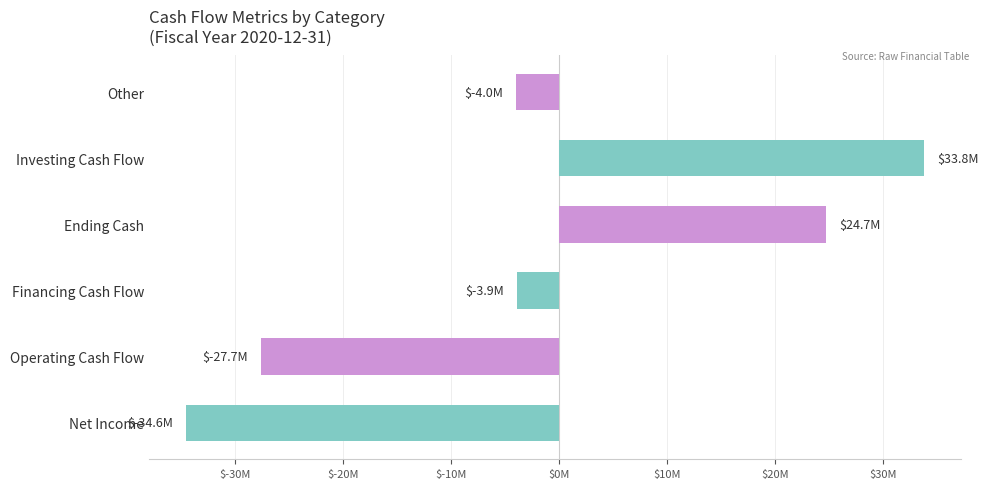

Does the chart contain any negative values?

Yes